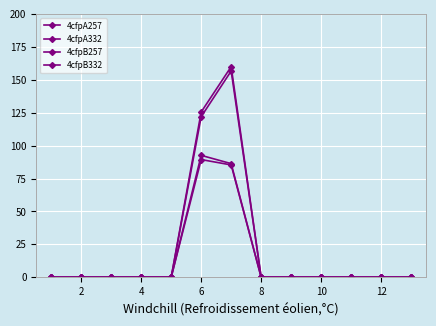

Does the chart have visible grid lines?

Yes